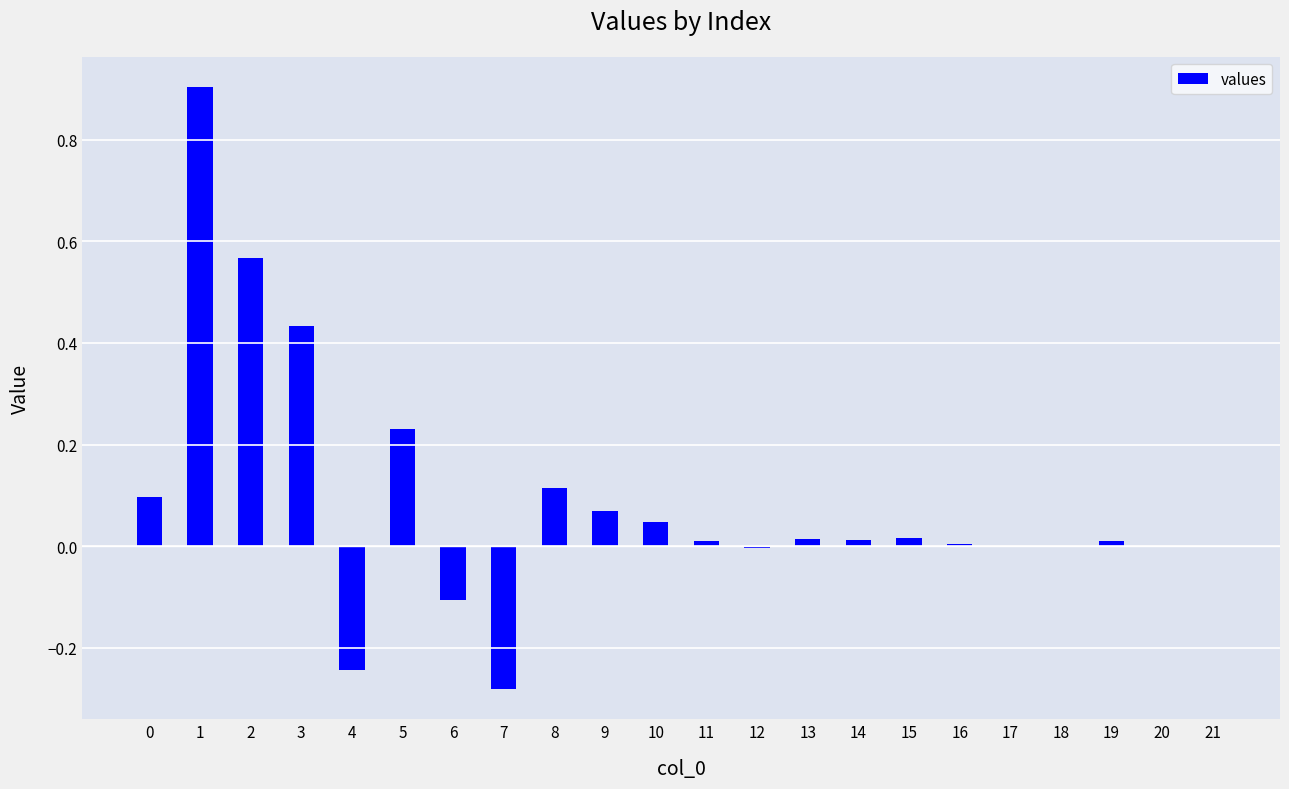

What is the sum of all values?

1.9